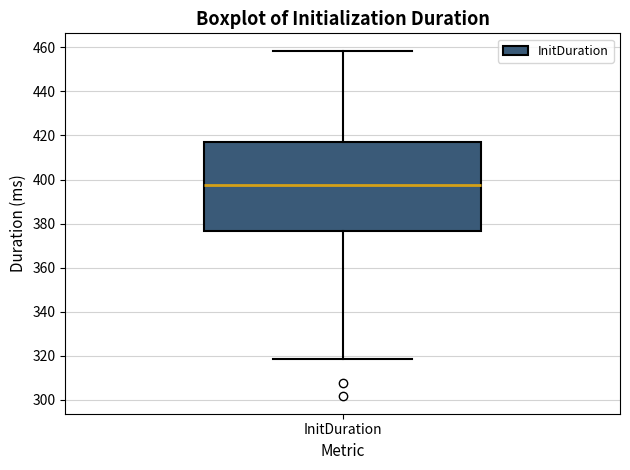

Where is the upper edge of the box for InitDuration on the y-axis? The values are not printed on the chart, so give them approximately, as read against the axis.

416